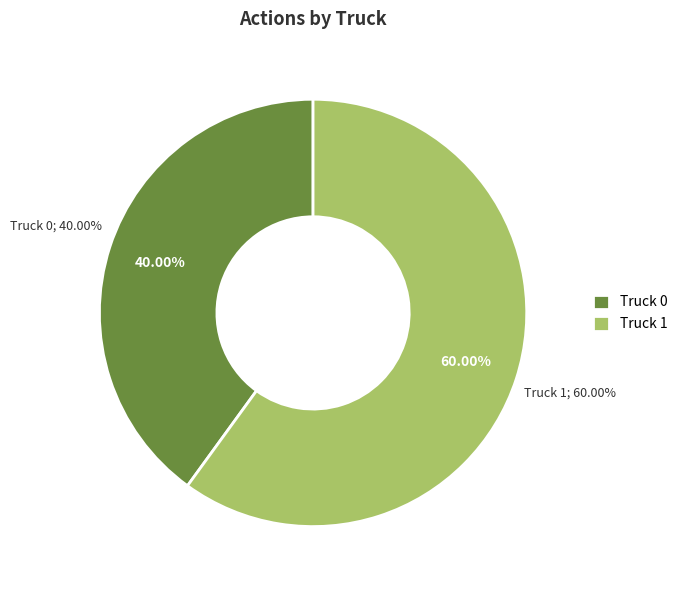

True or false: Truck 1 accounts for 60% of the total.

True